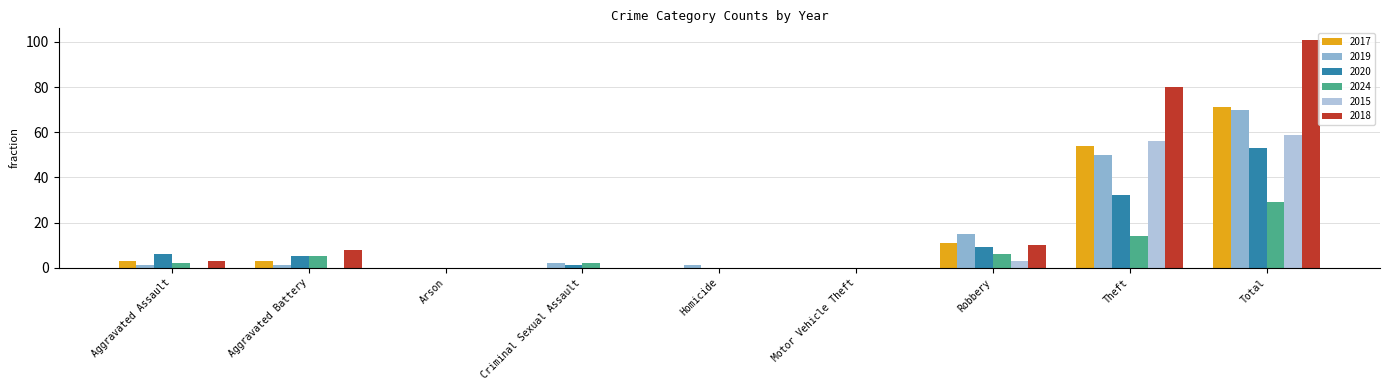

Does the chart contain stacked bars?

No